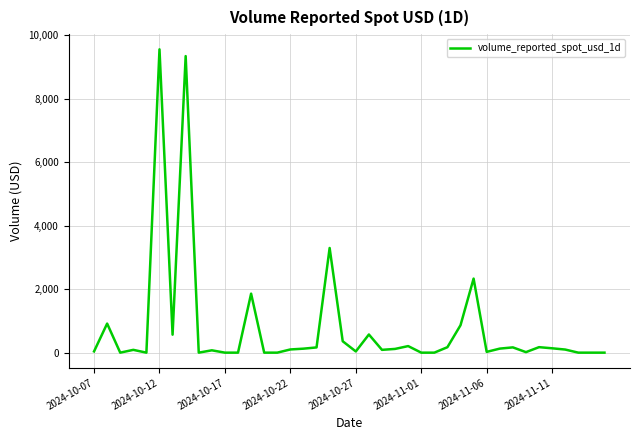

How many lines are shown in the chart?

1